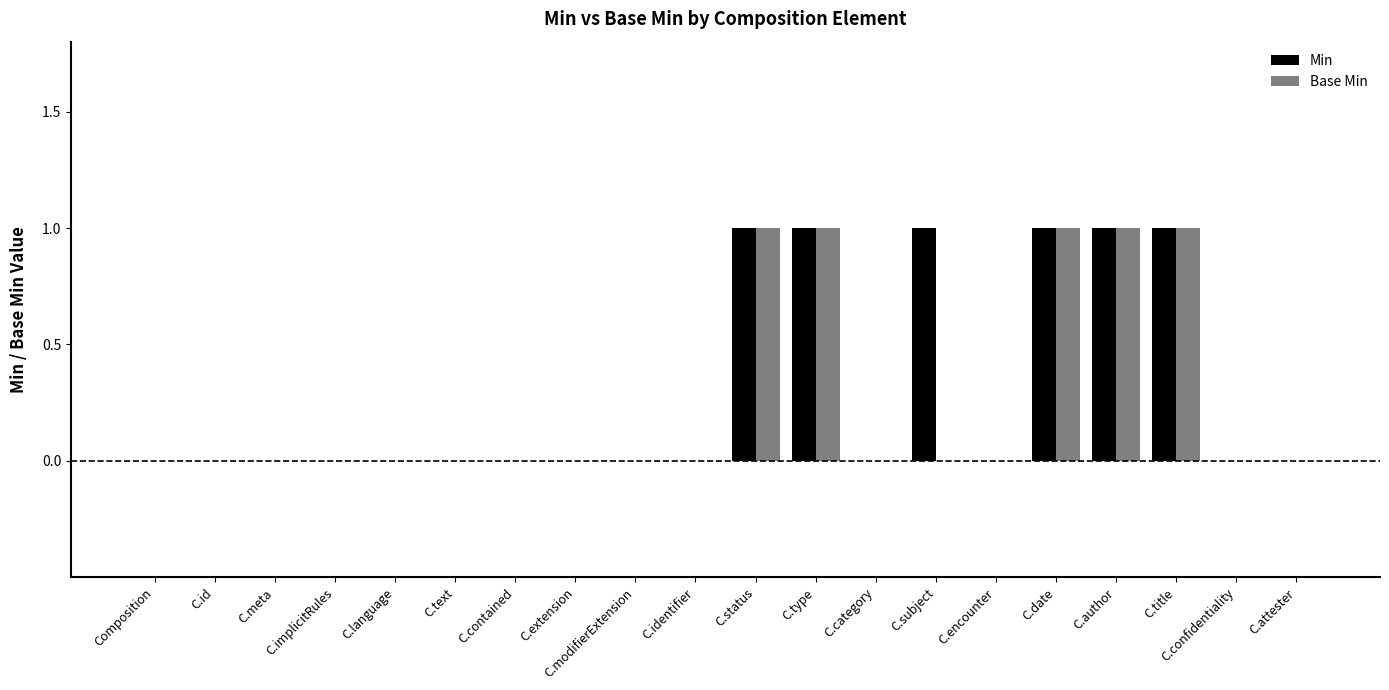

The Min series shows 0 at C.type. True or false?

False